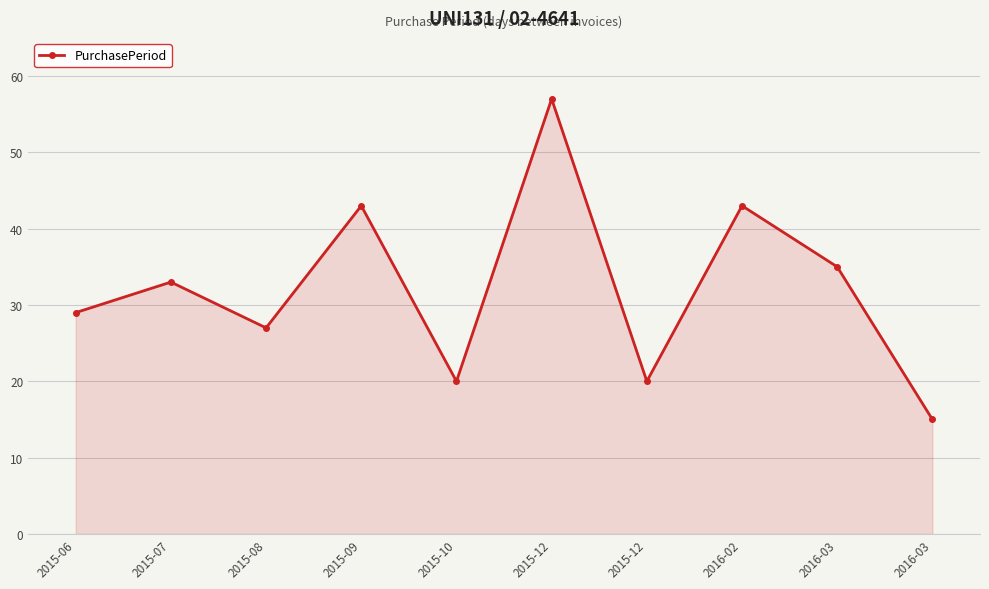

How many distinct data groups are displayed?

1